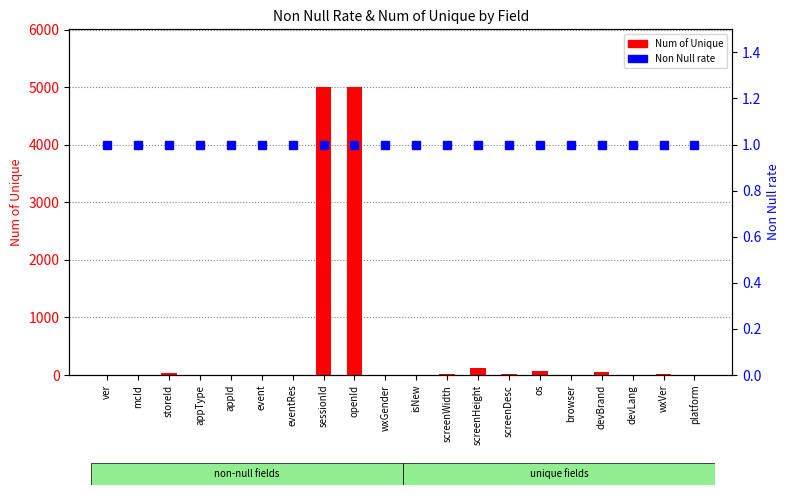

List the series in order of their peak value, highest first.

Num of Unique, Non Null rate